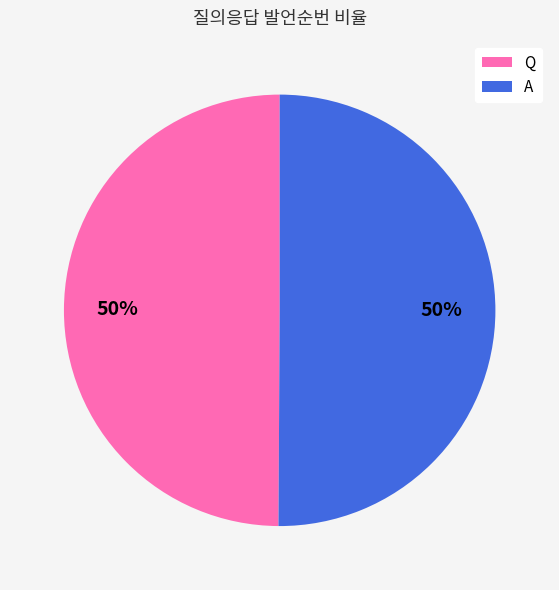

Combined, do A and Q account for over 50%?

Yes